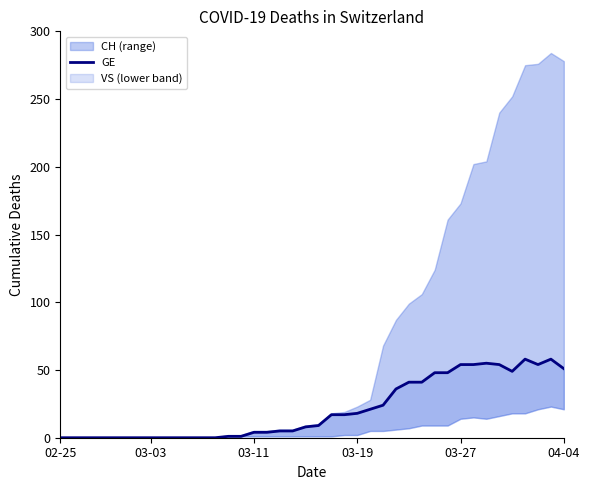

Does the chart display data point markers on the line(s)?

No